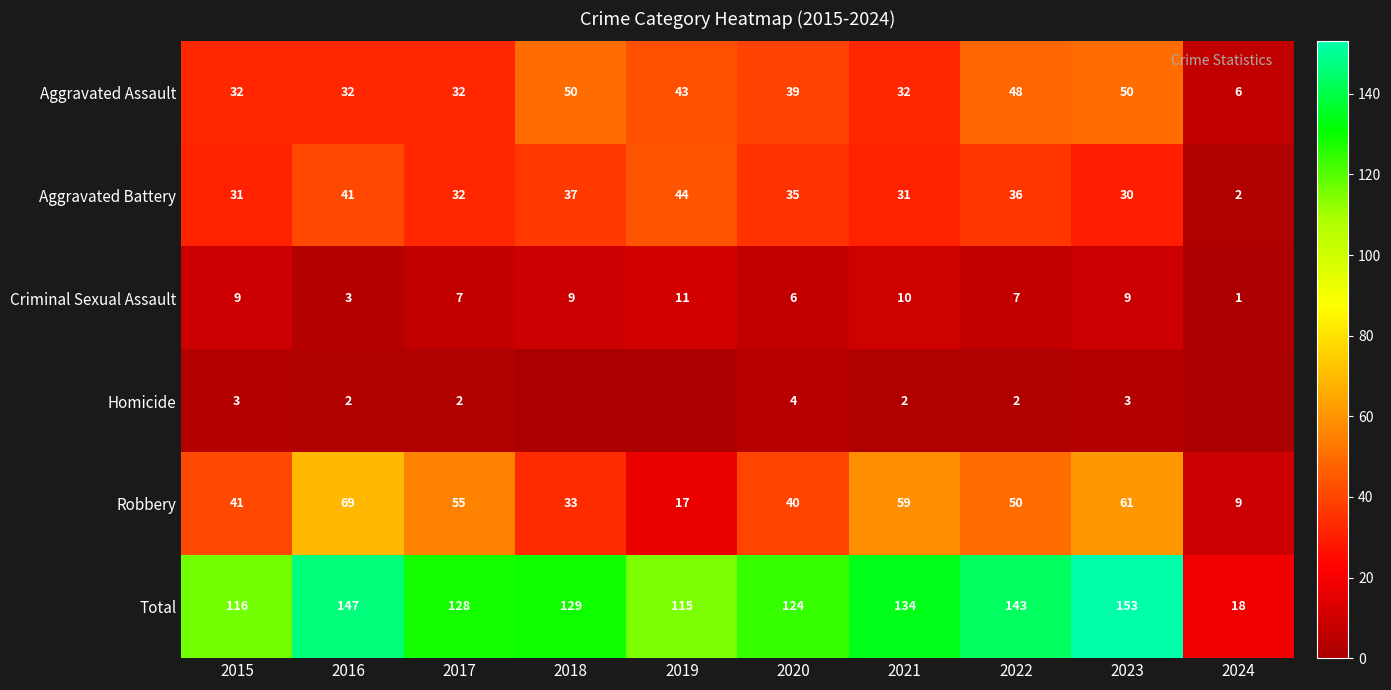

What is the sum of the Total values at 2016 and 2022?

290